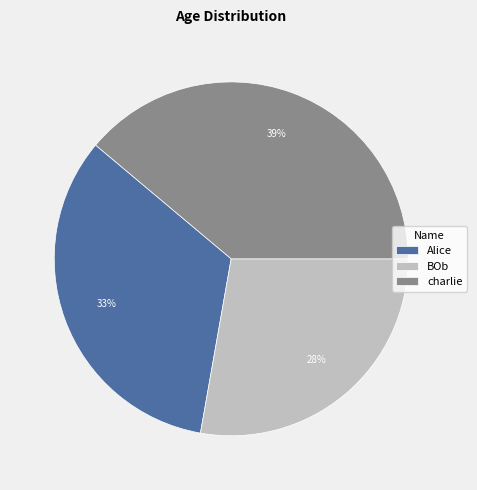

True or false: Alice accounts for 27% of the total.

False